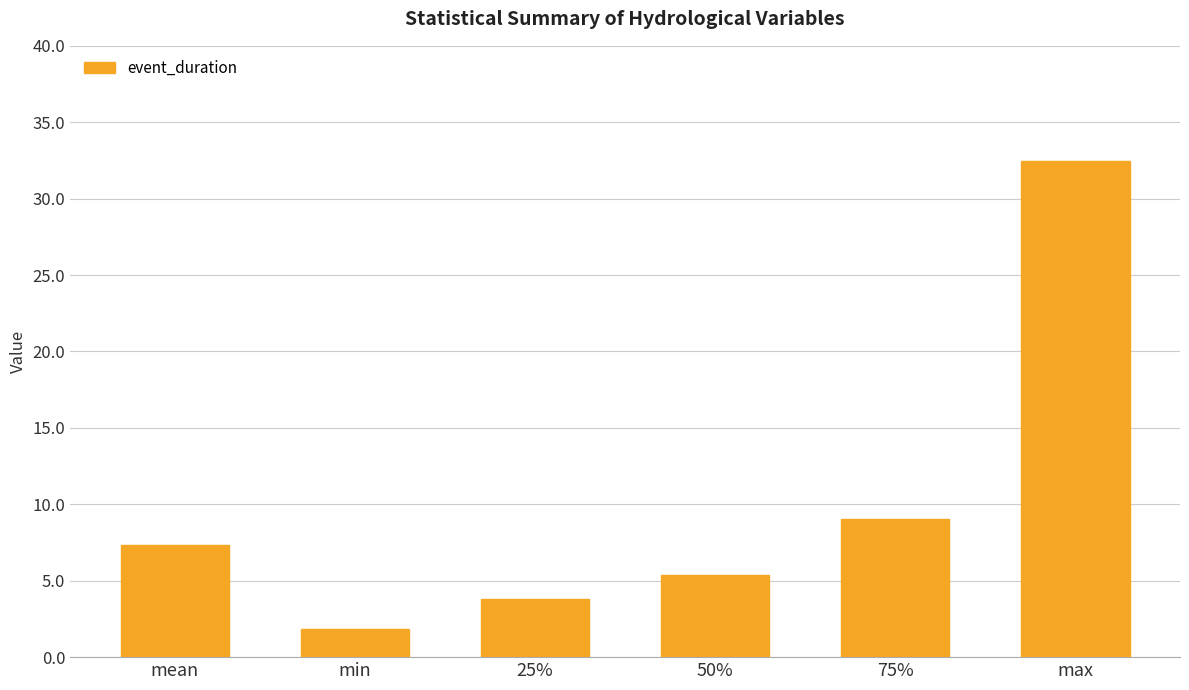

Between mean and 25%, which is larger?

mean